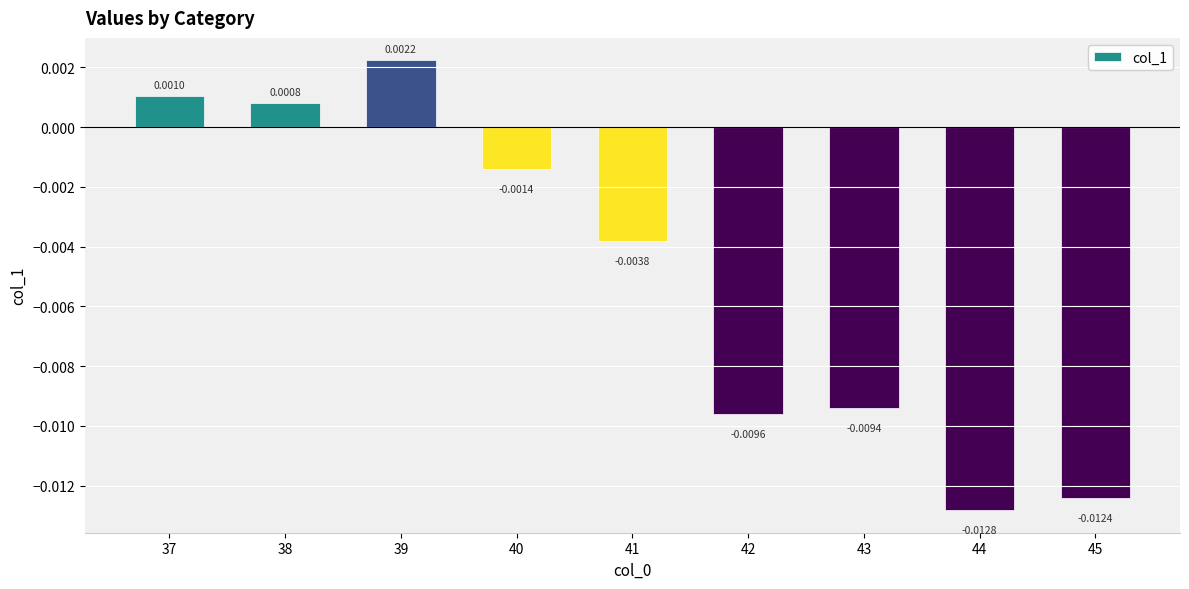

Rank the categories by value from lowest to highest.

44, 45, 42, 43, 41, 40, 38, 37, 39